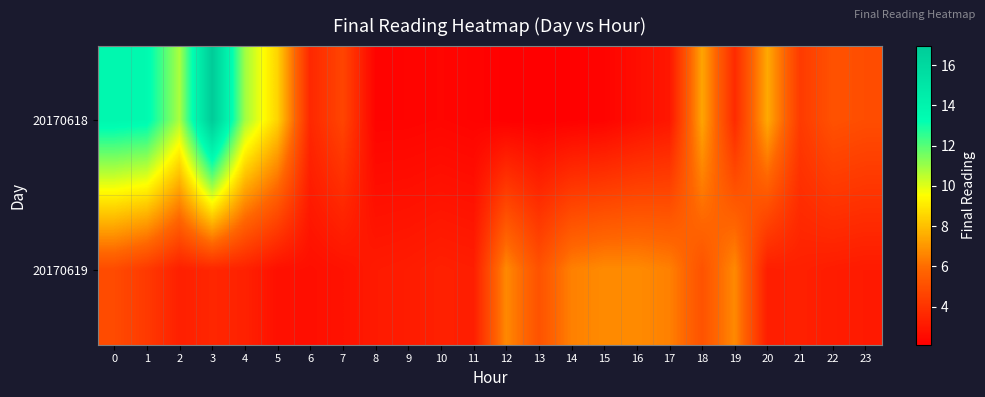

What is the maximum value shown in the chart?

17.0